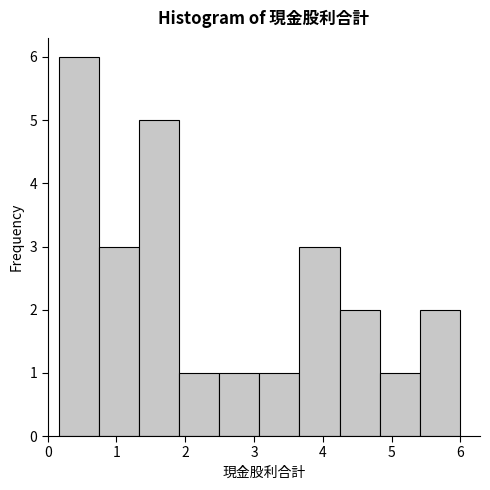

Reading left to right, transcribe this chart: for each bar, give the range it covers on the x-axis and its height. Neither the bar edges nor the heights are printed on the chart, so give them approximately, as read against the axes.

0.2 to 0.7: 6
0.7 to 1.3: 3
1.3 to 1.9: 5
1.9 to 2.5: 1
2.5 to 3.1: 1
3.1 to 3.7: 1
3.7 to 4.2: 3
4.2 to 4.8: 2
4.8 to 5.4: 1
5.4 to 6.0: 2